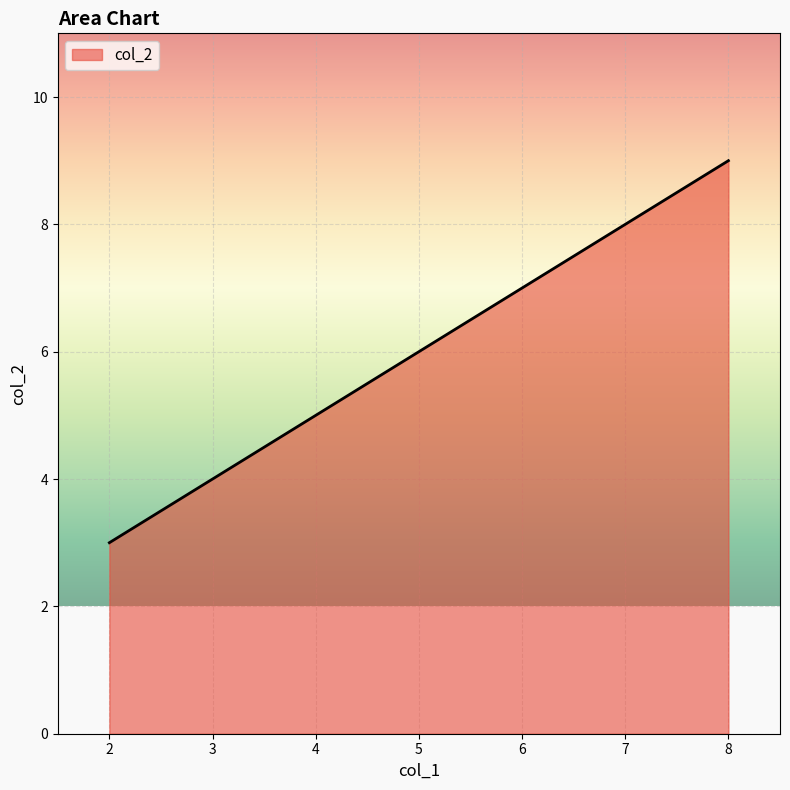

The value at 8 is 9. True or false?

True